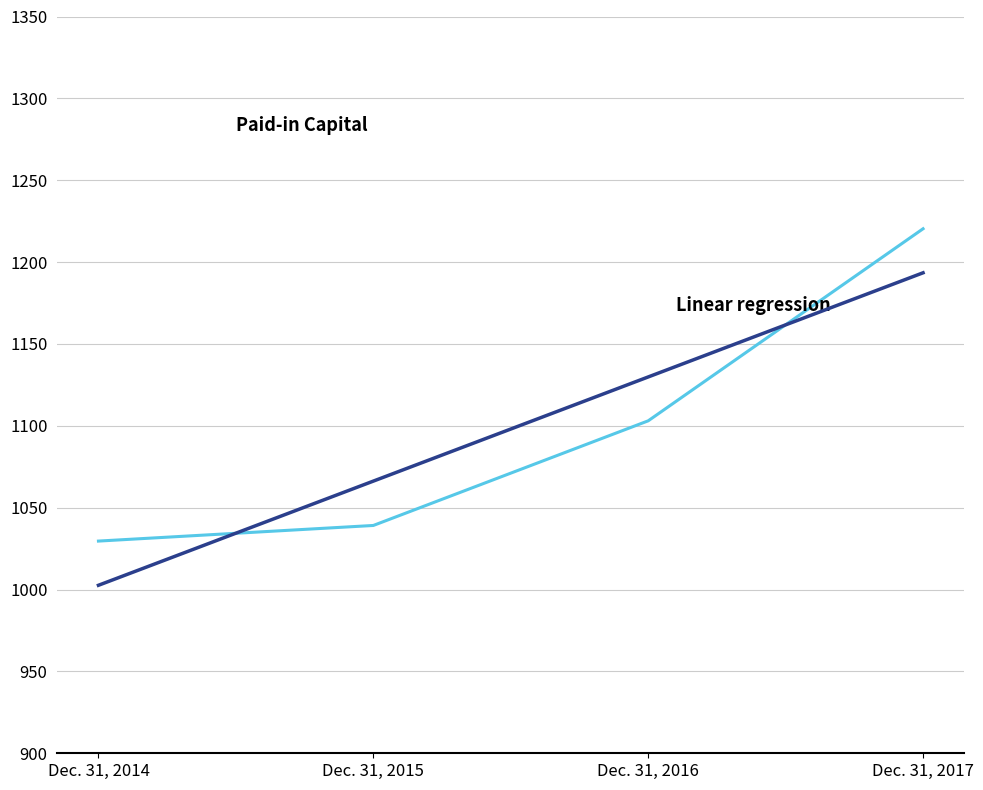

Reading right to left, what are all the values shown in this chart?

Paid-in Capital: Dec. 31, 2017=1220.4	Dec. 31, 2016=1103.0	Dec. 31, 2015=1039.1	Dec. 31, 2014=1029.6
Linear regression: Dec. 31, 2017=1193.5	Dec. 31, 2016=1129.8	Dec. 31, 2015=1066.2	Dec. 31, 2014=1002.6